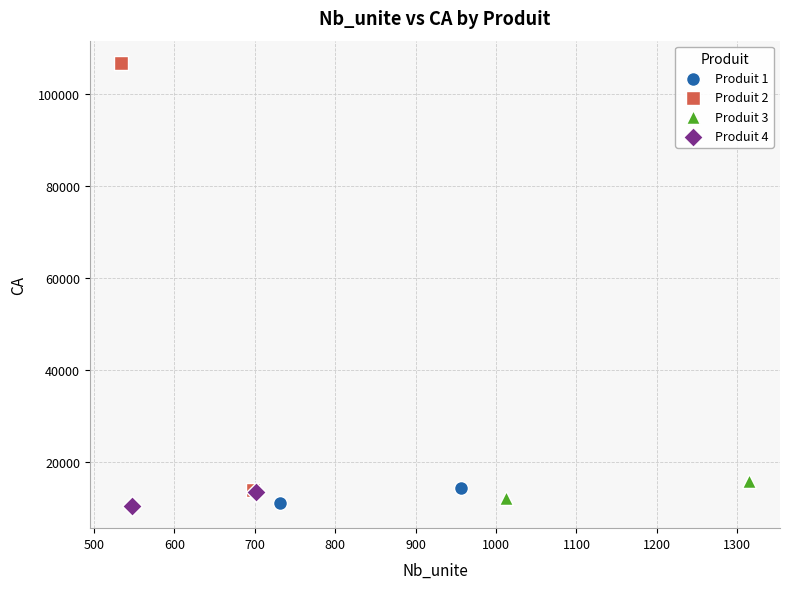

What are all the series names shown in the legend?

Produit 1, Produit 2, Produit 3, Produit 4